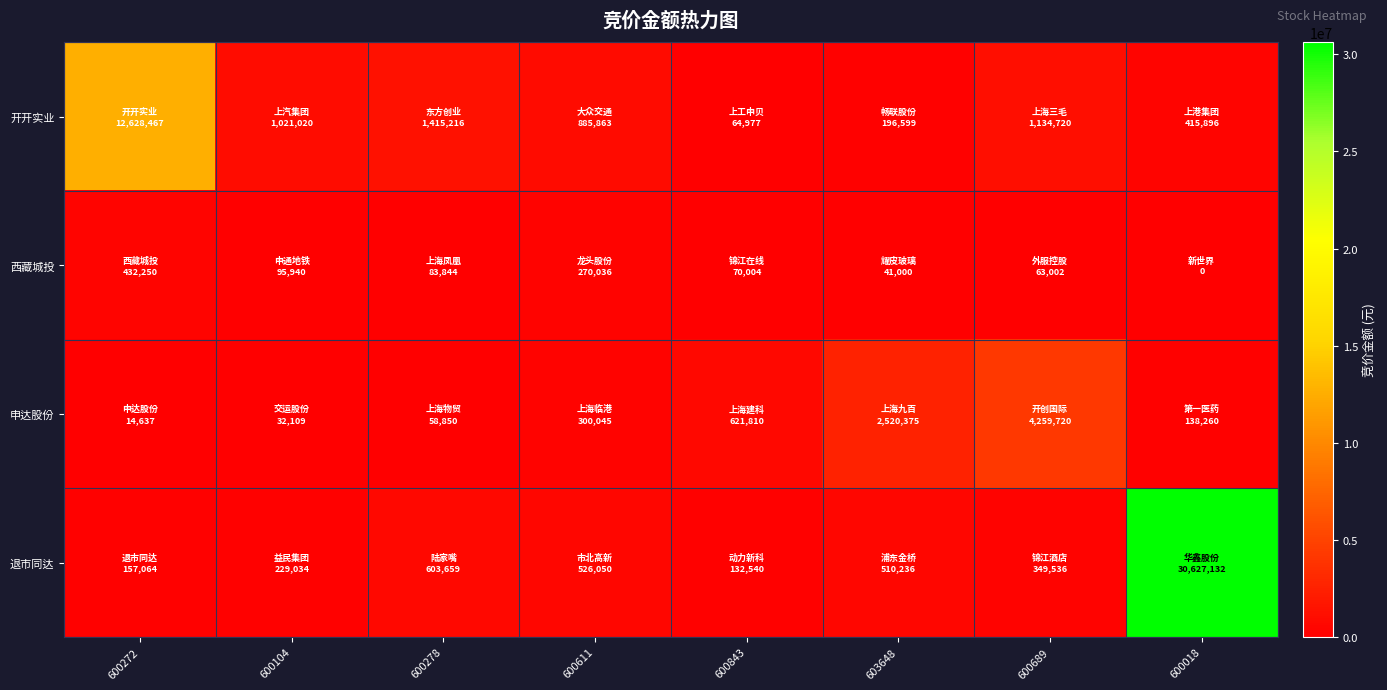

At how many categories does at least one series exceed 10190222?

2